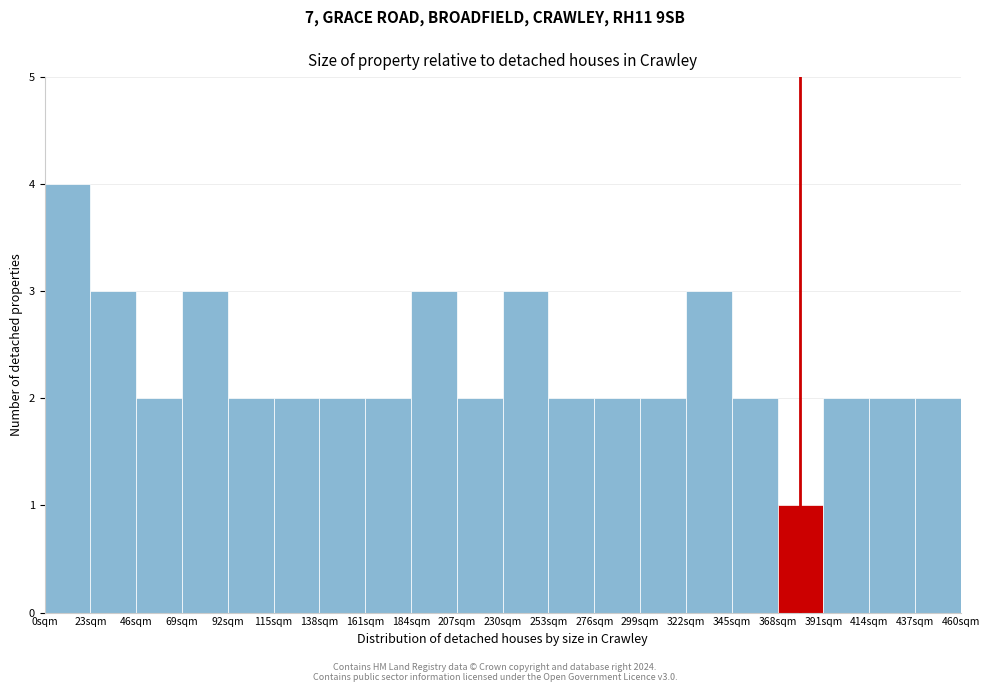

Over which range of the x-axis is the bar tallest?

0 to 23